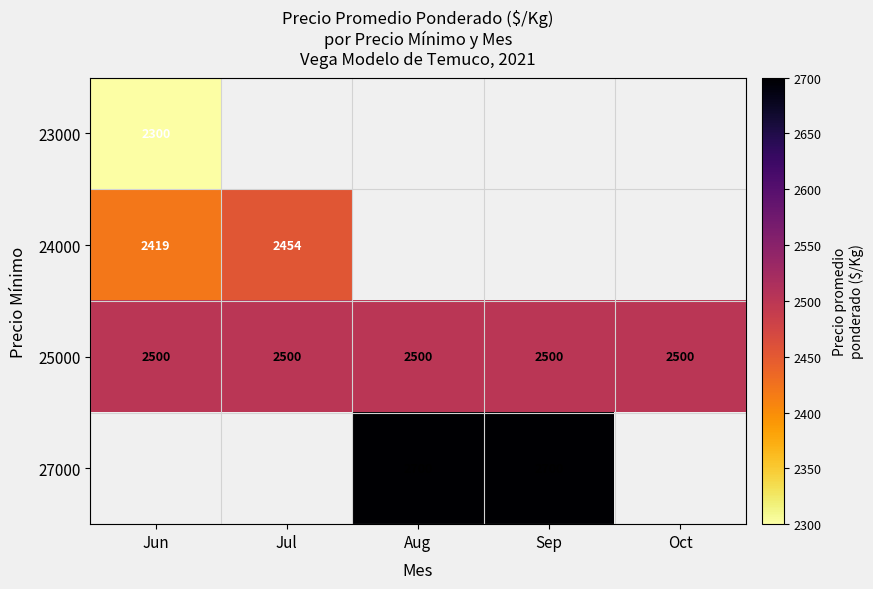

Is it true that 25000 equals 656 at Jun?

False